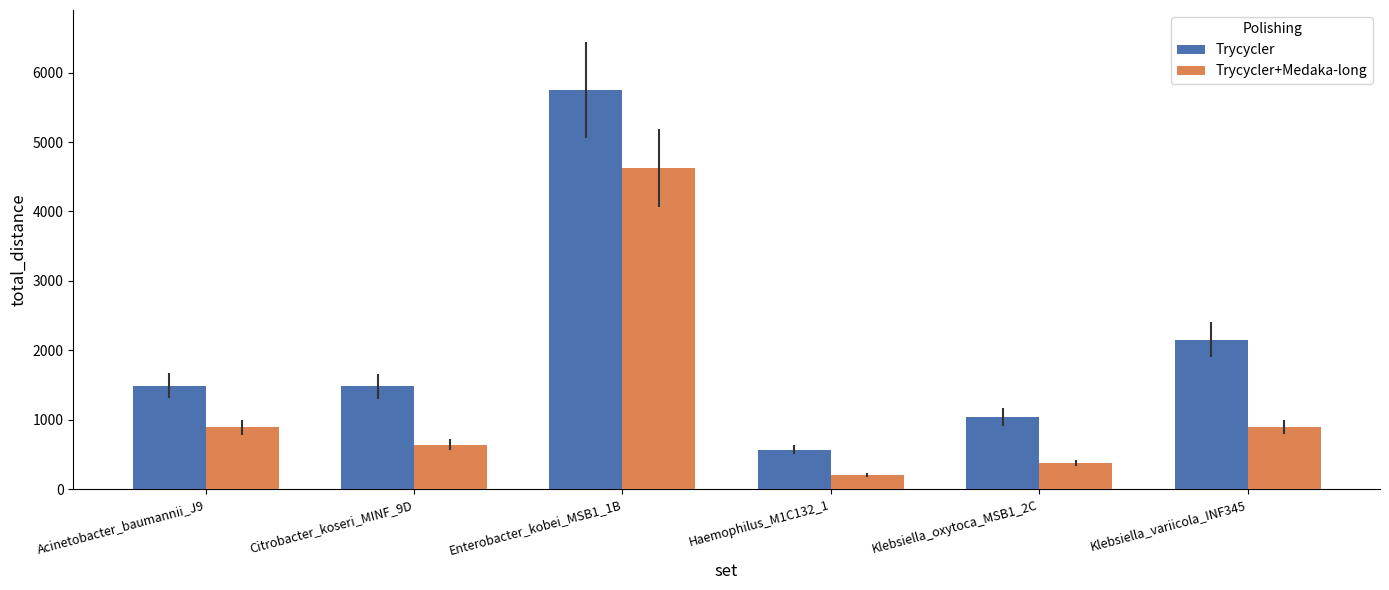

What value does the Trycycler series have at Haemophilus_M1C132_1, to the nearest 50?

550